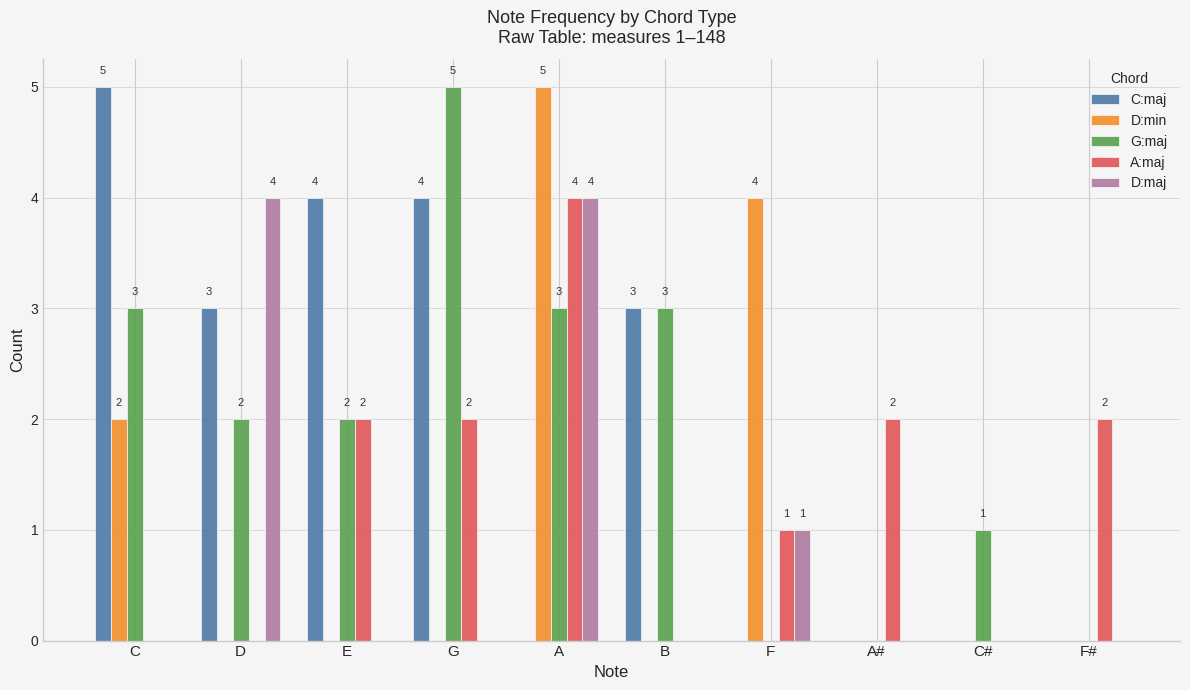

How many D:min values are between 0 and 2?

8